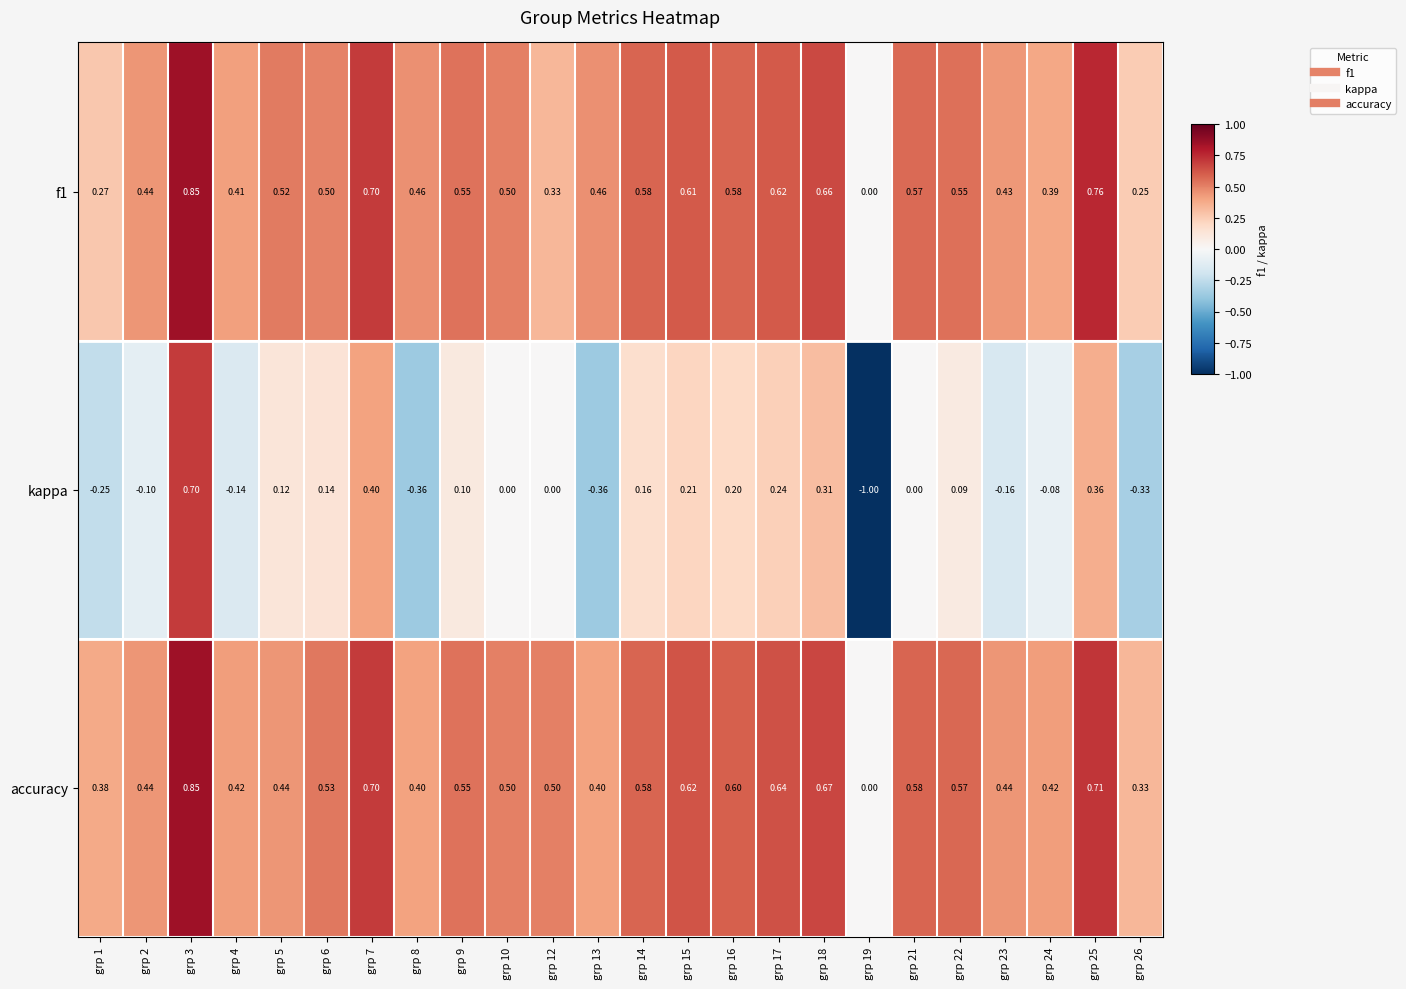

What is the spread (max minus min) of values at grp 22?

0.5